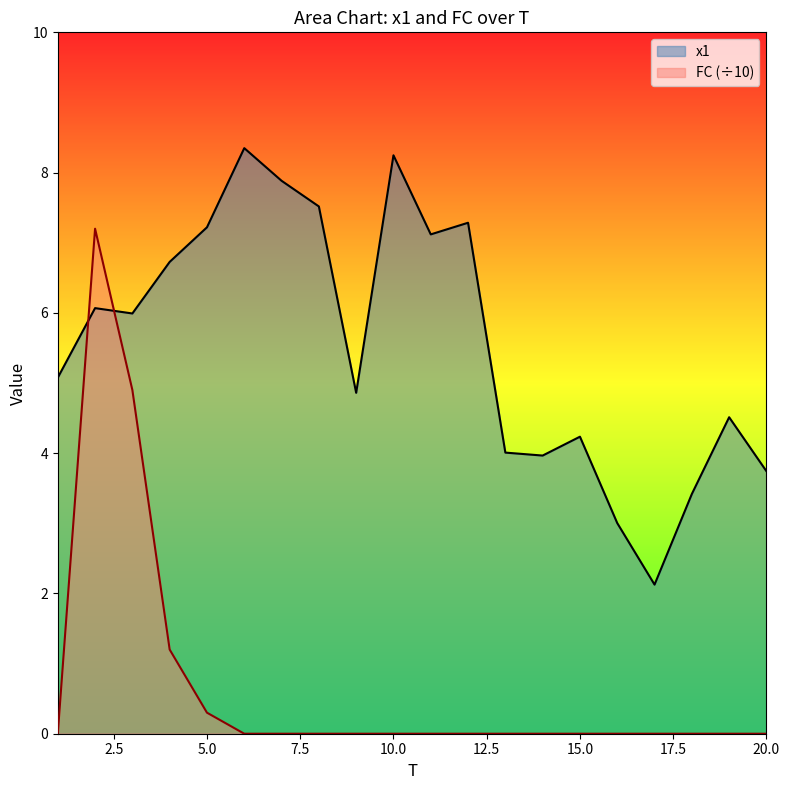

At which category does FC reach its first local peak?

2